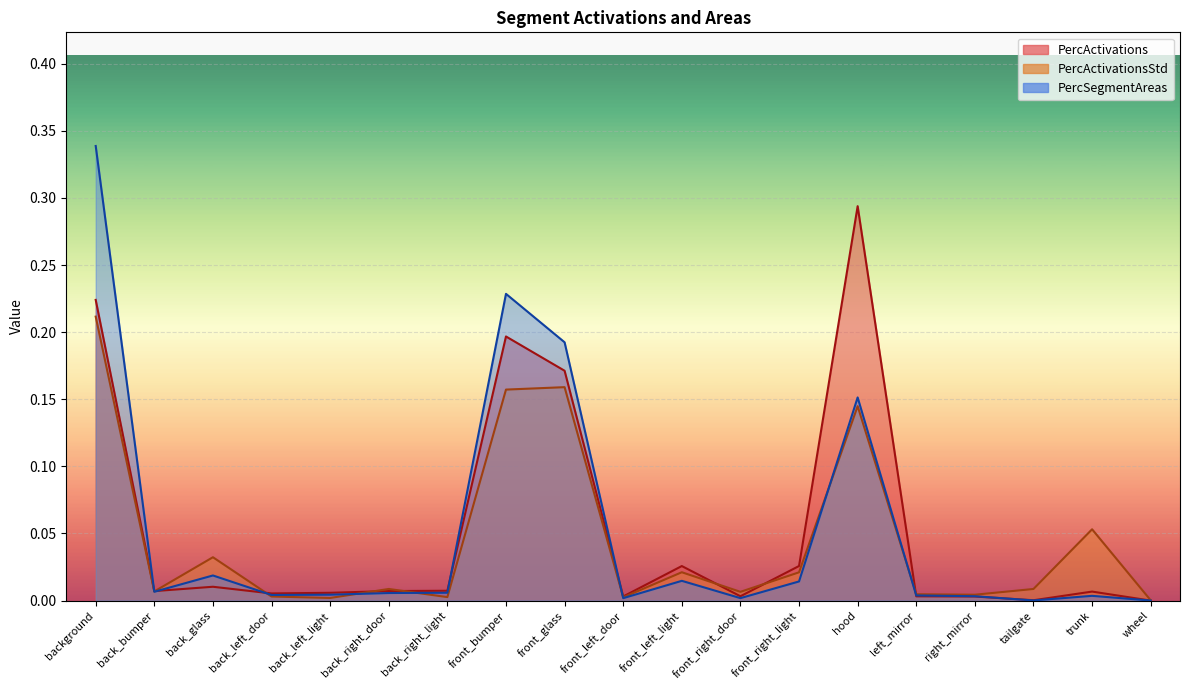

What is the label of the 16th point from the left?

right_mirror